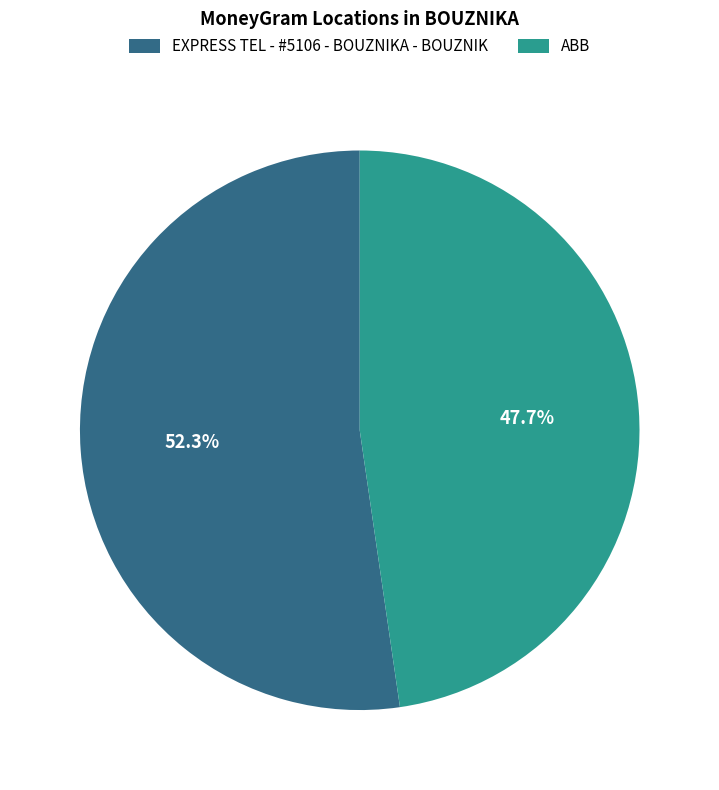

How much of the chart is everything except EXPRESS TEL - #5106 - BOUZNIKA - BOUZNIK?

47.7%